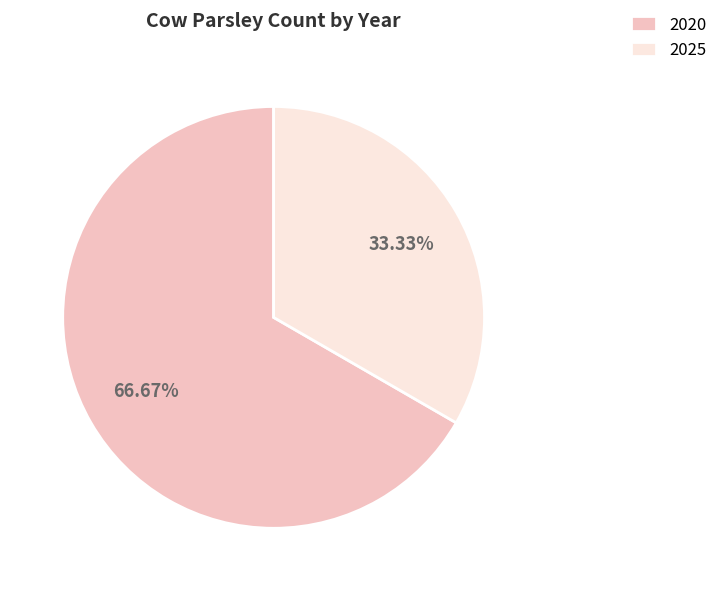

Rank the categories by value from highest to lowest.

2020, 2025